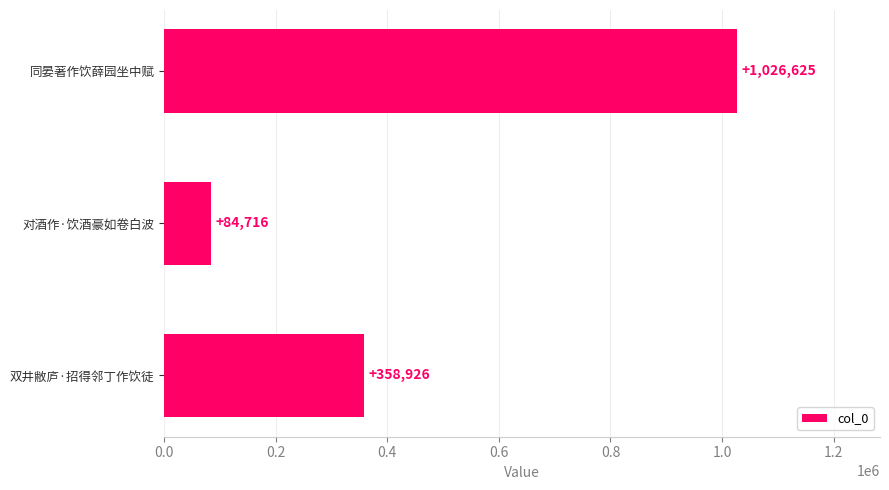

What is the difference between the maximum and minimum values?

941909